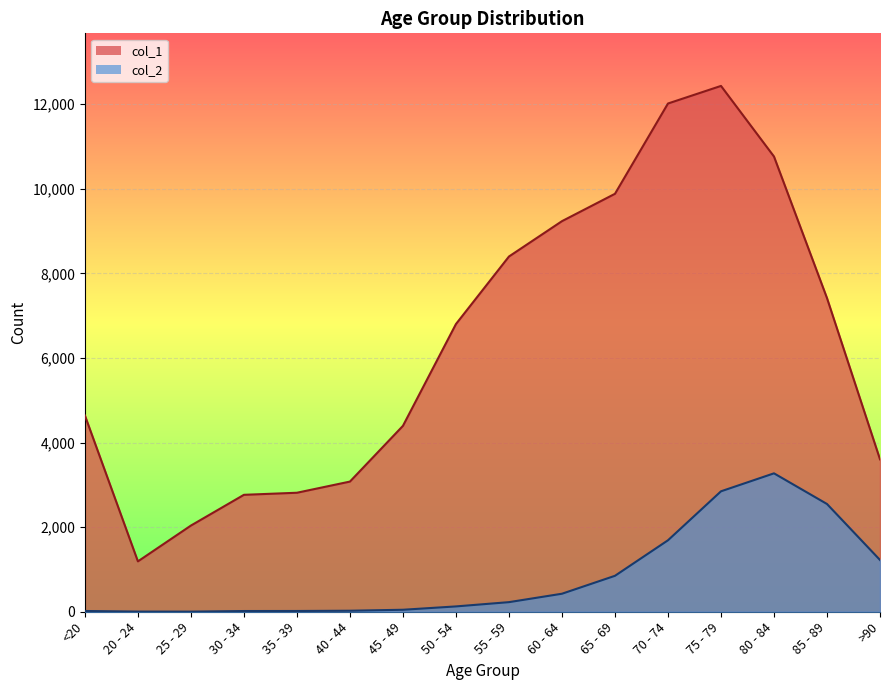

Does the chart display data point markers on the line(s)?

No